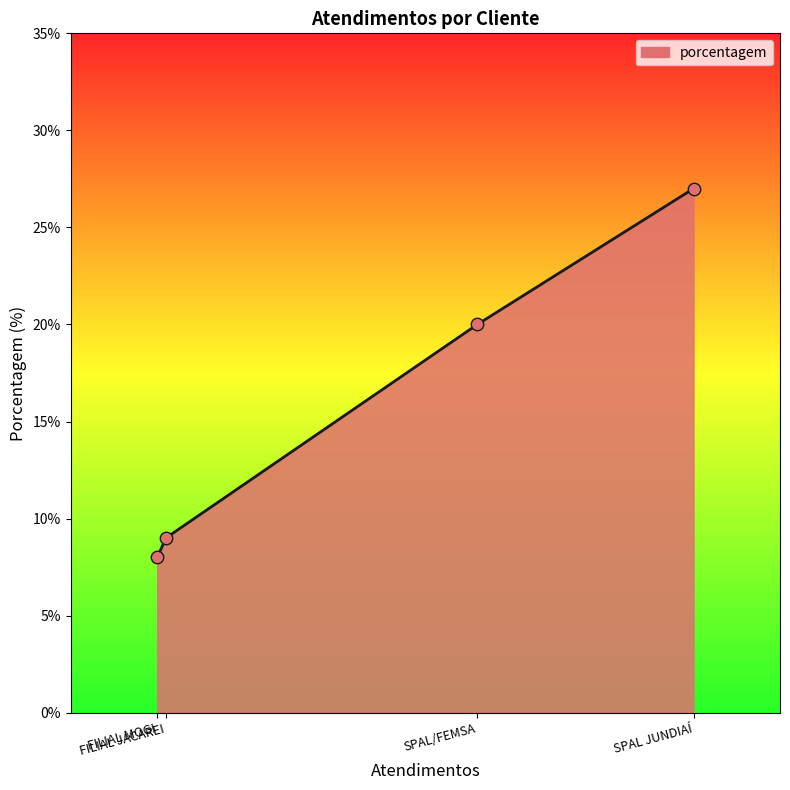

Between FILIAL MOGI and FILIAL JACAREI, which is larger?

FILIAL JACAREI